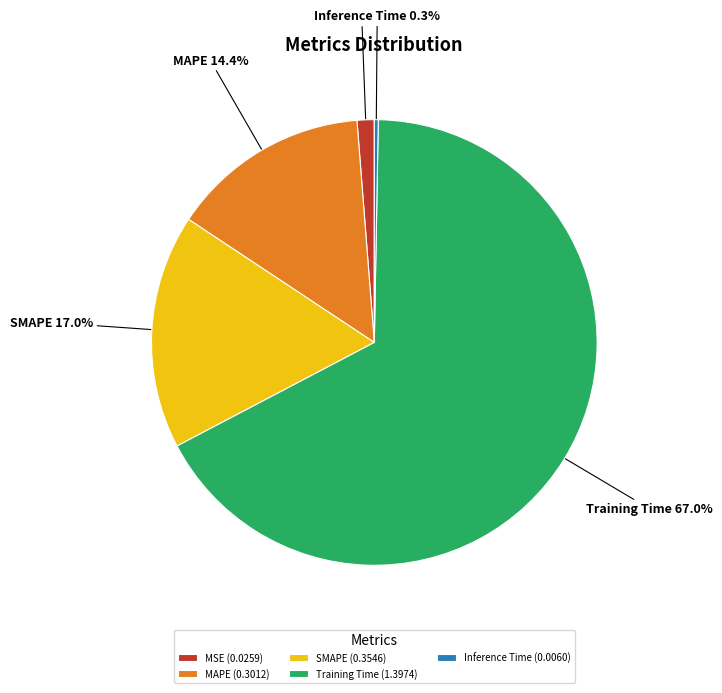

To the nearest percent, what is the difference between the SMAPE and Inference Time slice percentages?

17%